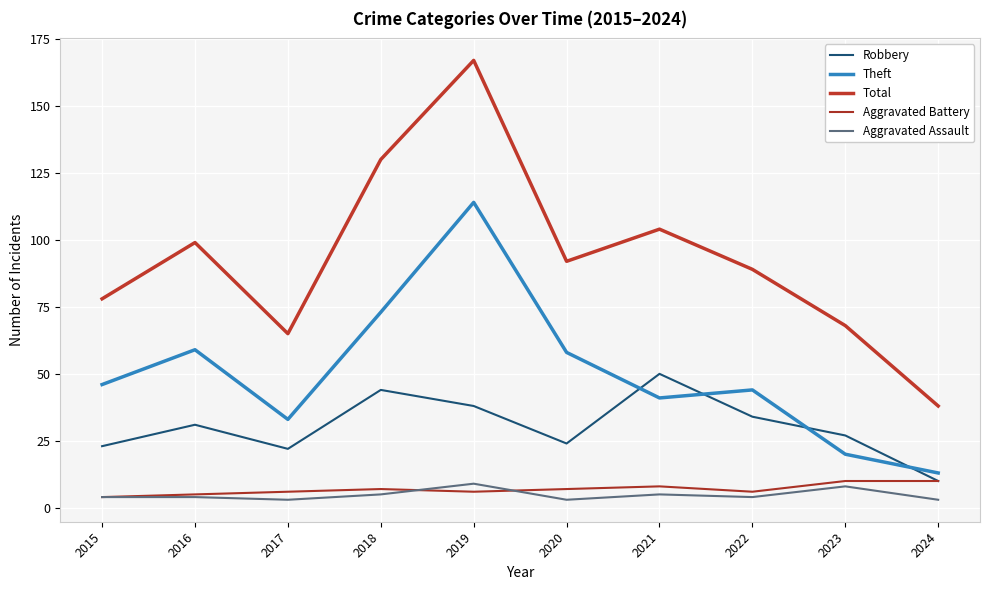

At 2021, list the series in order from largest to smallest.

Total, Robbery, Theft, Aggravated Battery, Aggravated Assault